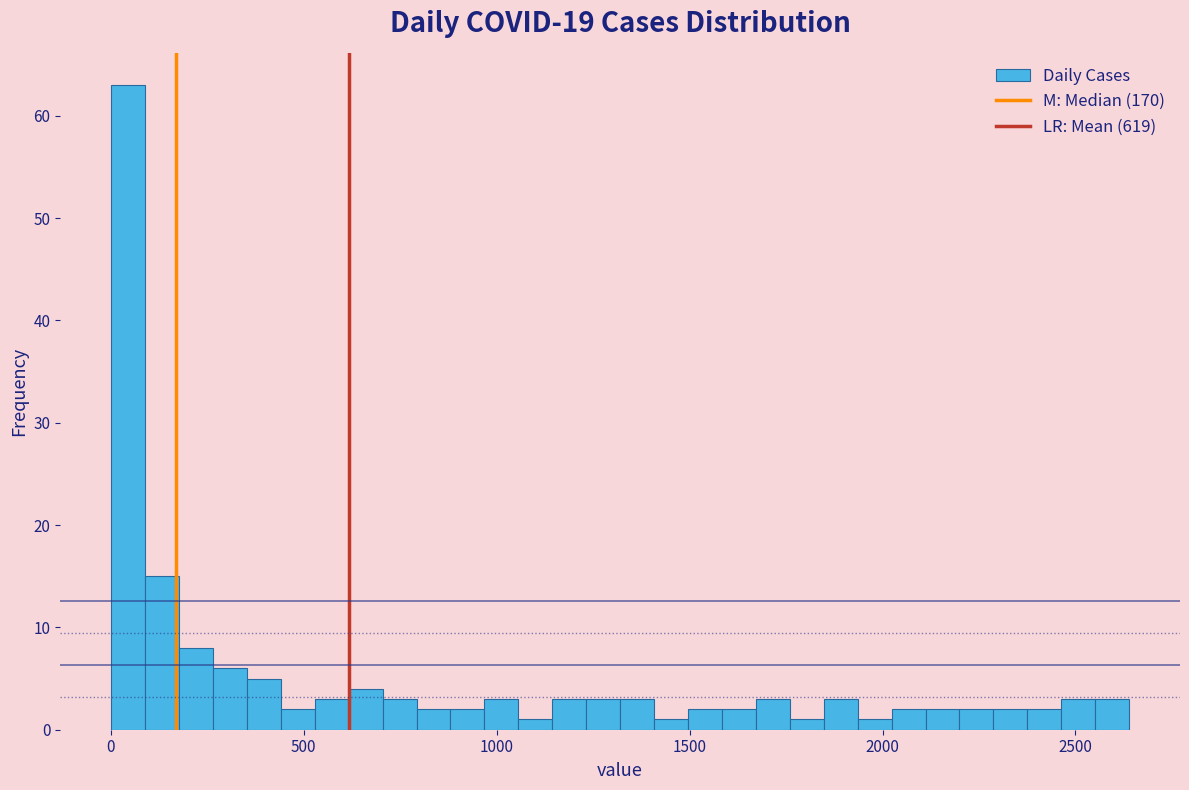

Read against the x-axis, roughly where is the centre of the tallest bar?

50